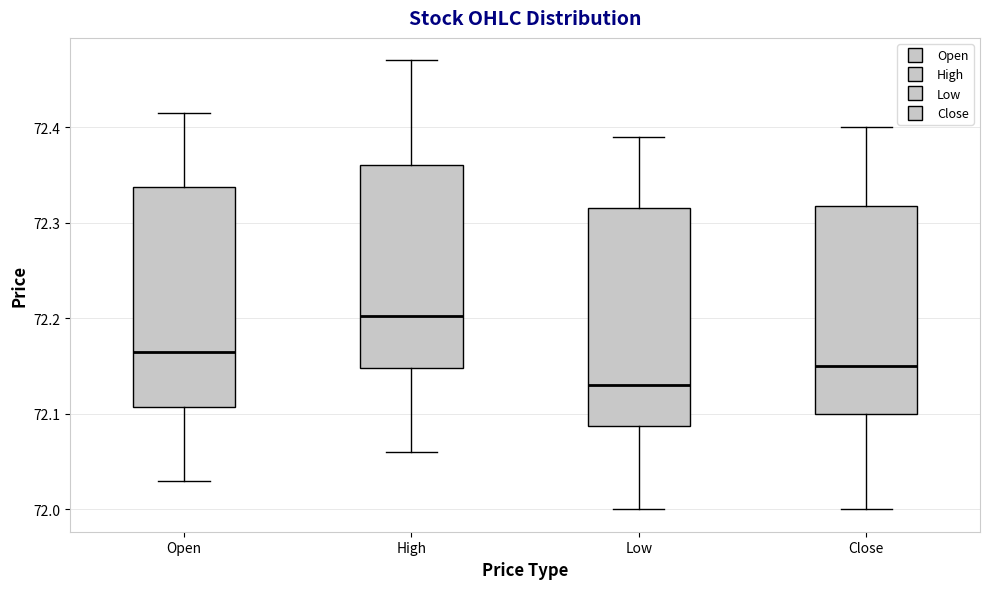

Reading left to right, read every box against the y-axis: the position of its median line, the range the box covers, and the ends of its whiskers. The values are not printed on the chart, so give them approximately, as read against the axis.

Open: median 72.17, box 72.11 to 72.34, whiskers 72.03 to 72.42
High: median 72.20, box 72.15 to 72.36, whiskers 72.06 to 72.47
Low: median 72.13, box 72.09 to 72.32, whiskers 72.00 to 72.39
Close: median 72.15, box 72.10 to 72.32, whiskers 72.00 to 72.40